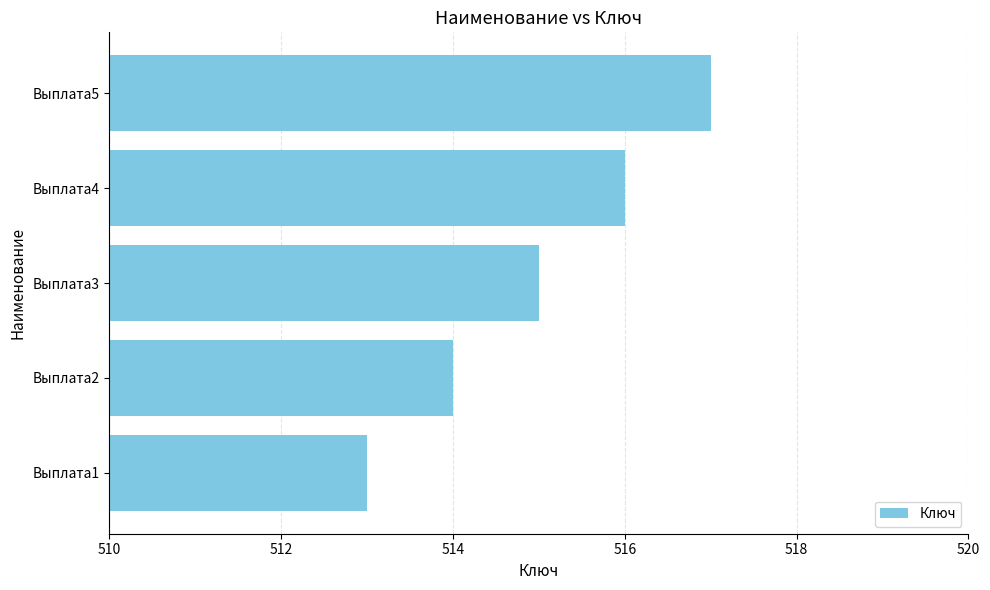

What value does the data have at Выплата2?

514